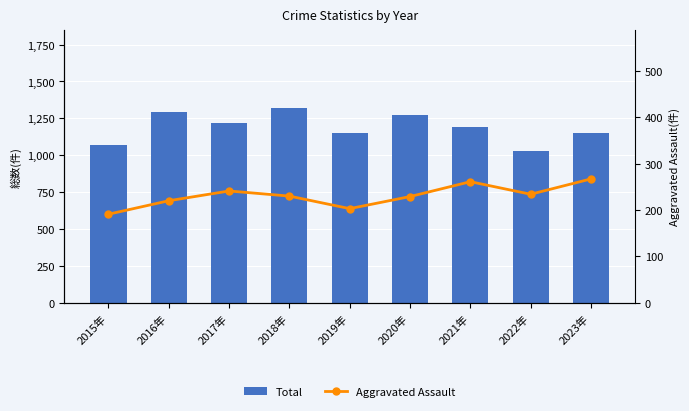

Is the value of Total at 2023年 greater than the value of Aggravated Assault at 2017年?

Yes